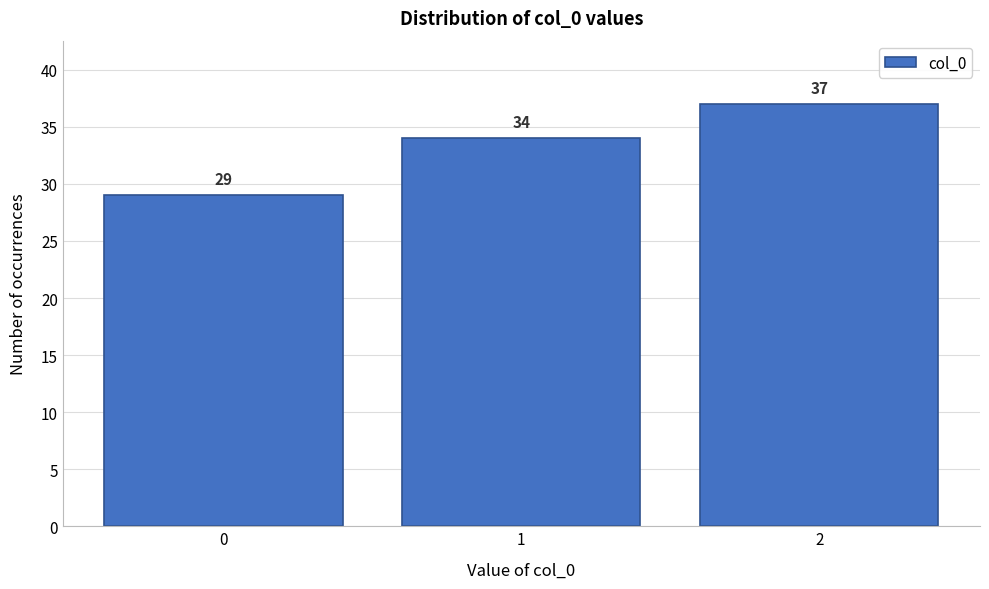

Reading left to right, transcribe all the data shown in this chart.

0=29	1=34	2=37